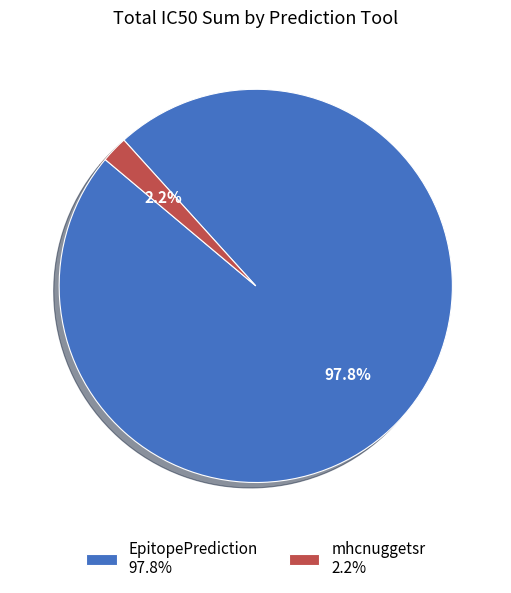

How many slices are in this pie chart?

2